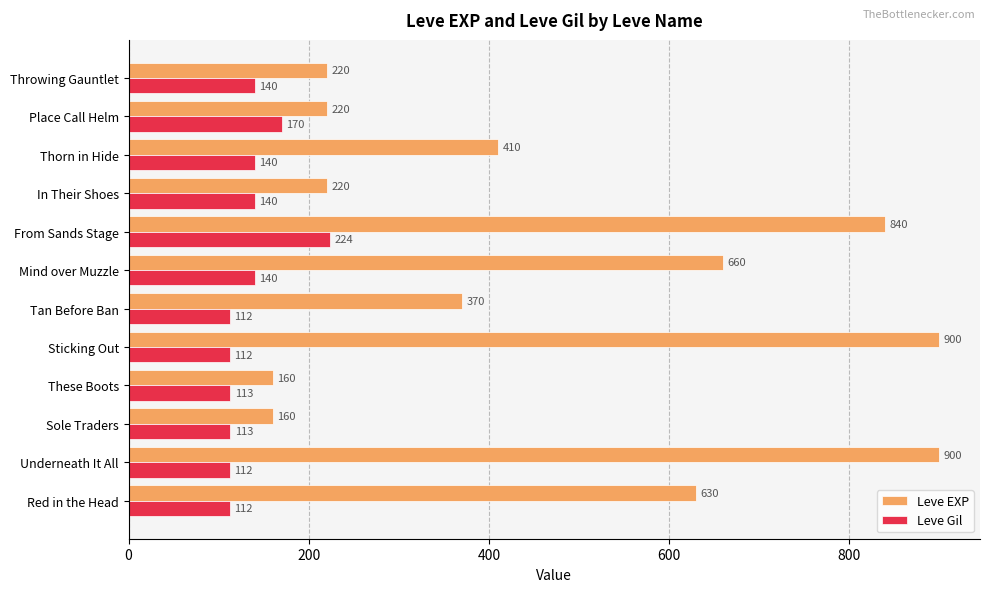

What is the maximum value for Leve EXP?

900